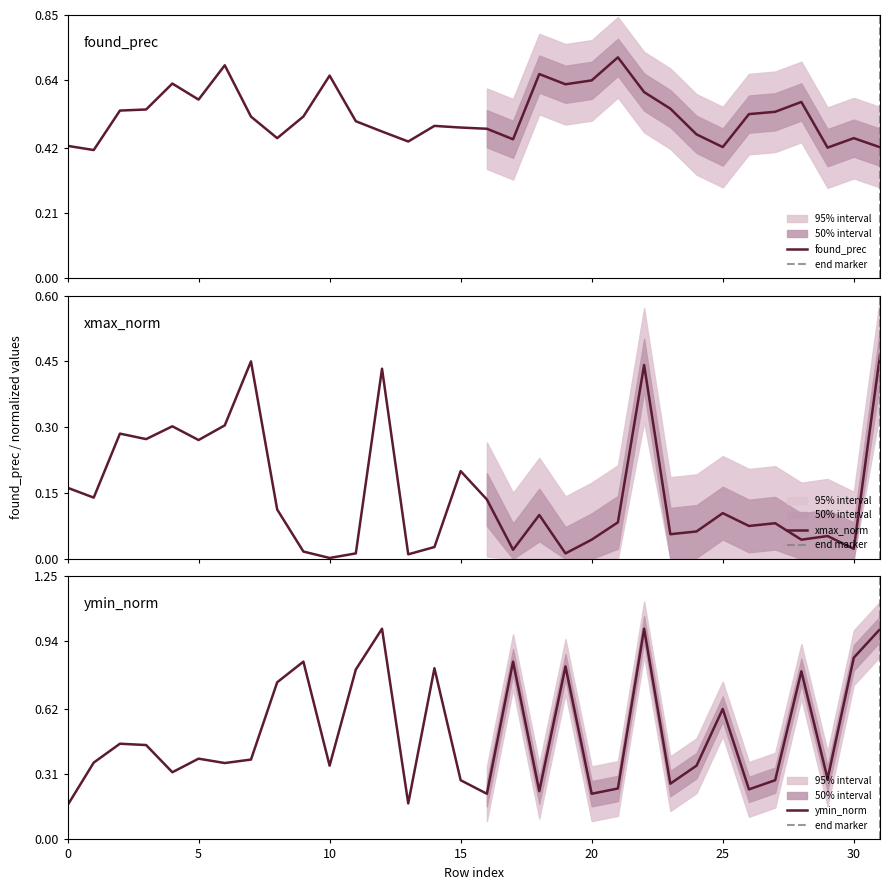

The value of ymin_norm at 30 is 0.9. True or false?

True